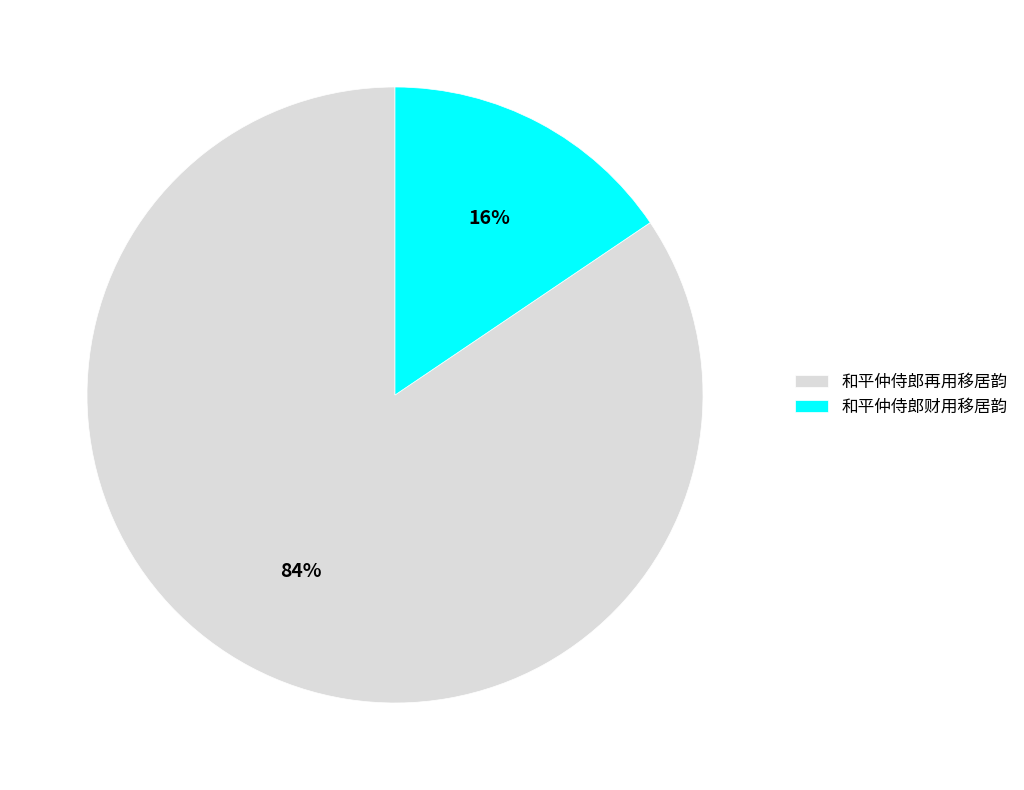

What is the ratio of the value at 和平仲侍郎财用移居韵 to the value at 和平仲侍郎再用移居韵?

0.2